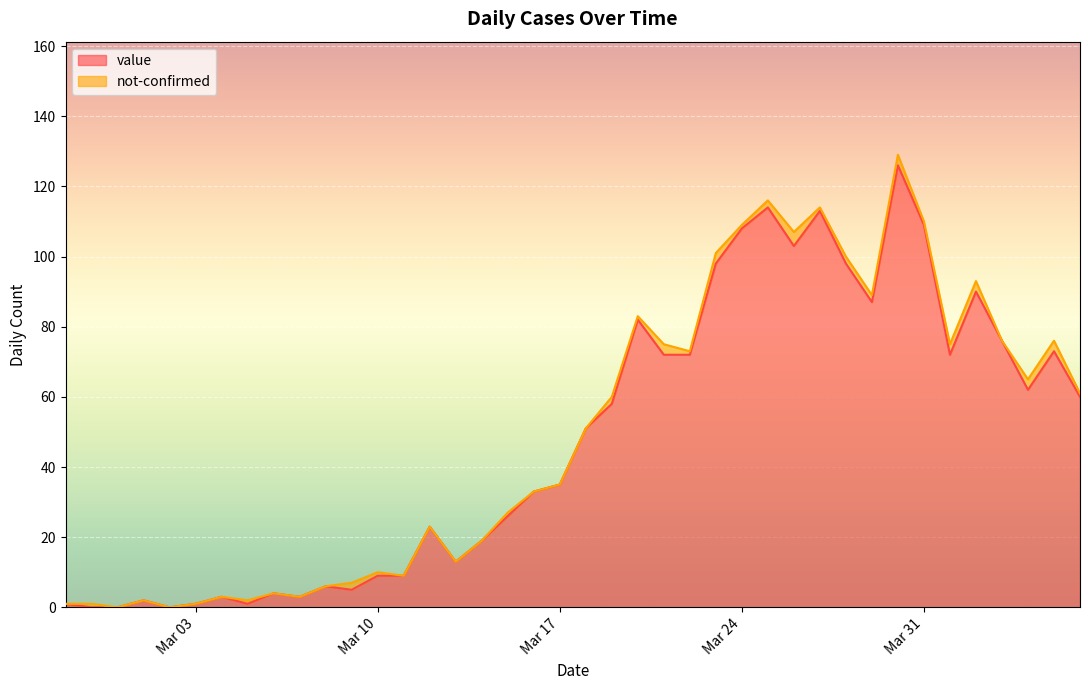

The chart shows a value of 114 at 2020-03-25. True or false?

True